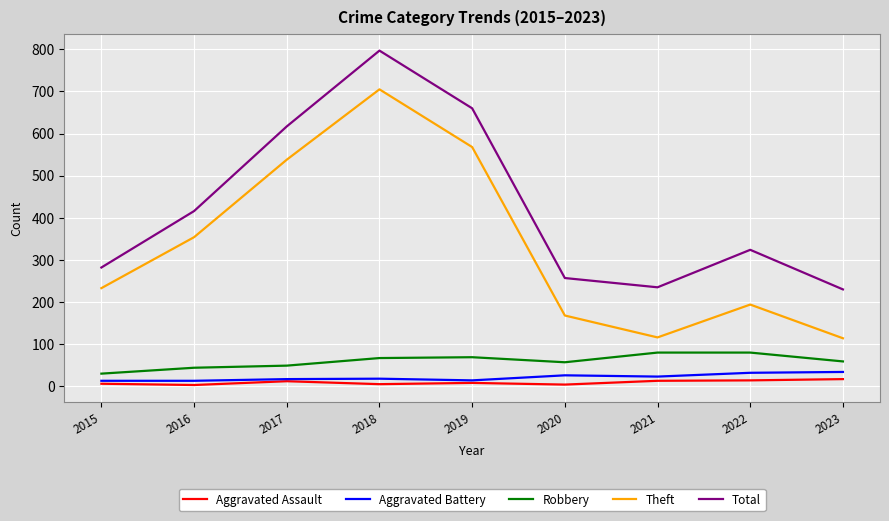

Does the chart have visible grid lines?

Yes